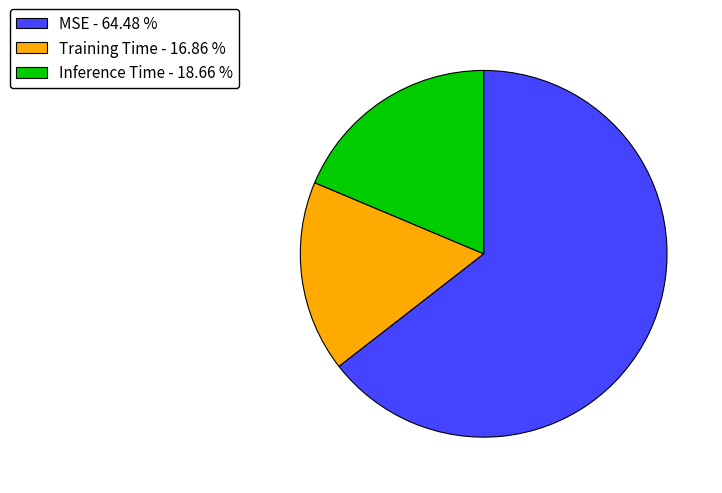

Between Inference Time - 18.66 % and MSE - 64.48 %, which is larger?

MSE - 64.48 %